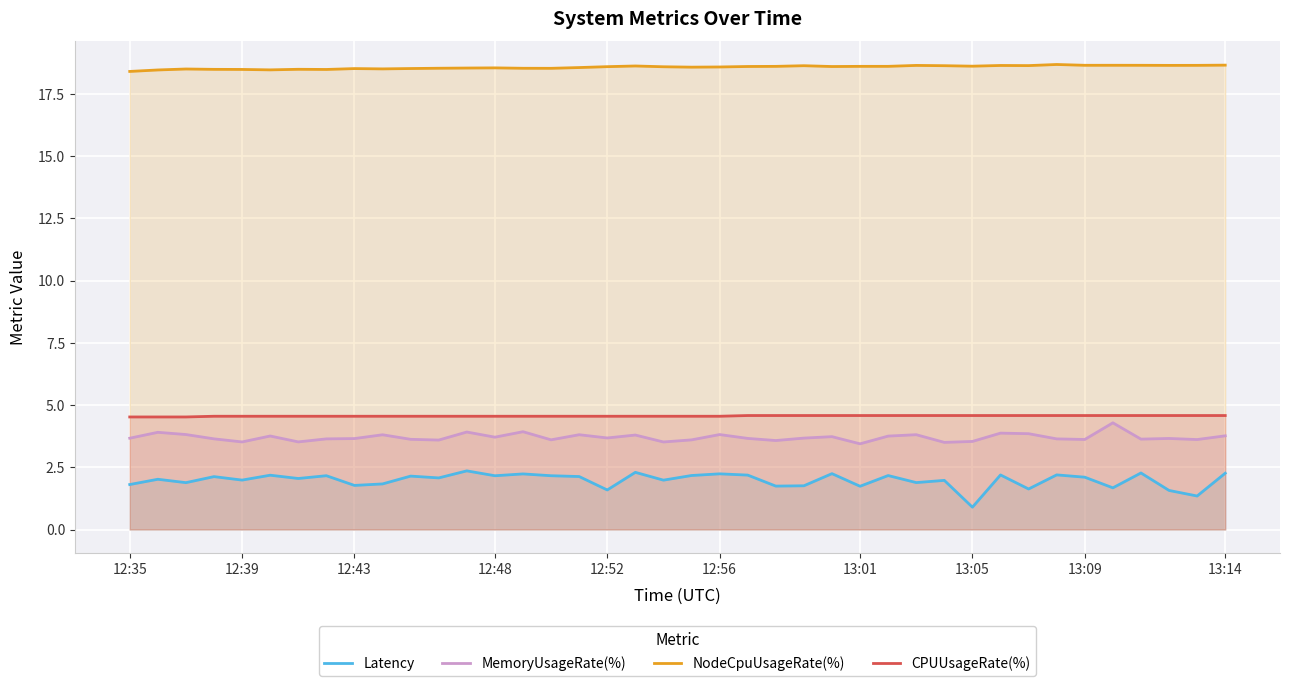

Rank the series at 12:43 from lowest to highest value.

Latency, MemoryUsageRate(%), CPUUsageRate(%), NodeCpuUsageRate(%)